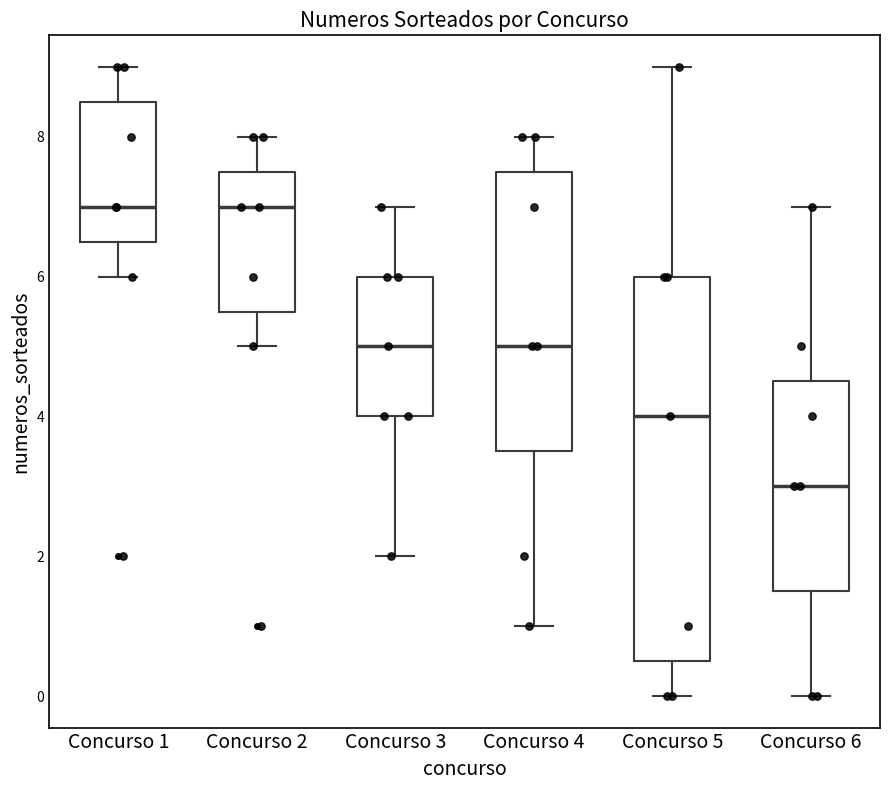

Reading left to right, read every box against the y-axis: the position of its median line, the range the box covers, and the ends of its whiskers. The values are not printed on the chart, so give them approximately, as read against the axis.

Concurso 1: median 7.0, box 6.6 to 8.6, whiskers 6.0 to 9.0
Concurso 2: median 7.0, box 5.6 to 7.6, whiskers 5.0 to 8.0
Concurso 3: median 5.0, box 4.0 to 6.0, whiskers 2.0 to 7.0
Concurso 4: median 5.0, box 3.6 to 7.6, whiskers 1.0 to 8.0
Concurso 5: median 4.0, box 0.6 to 6.0, whiskers 0.0 to 9.0
Concurso 6: median 3.0, box 1.6 to 4.6, whiskers 0.0 to 7.0